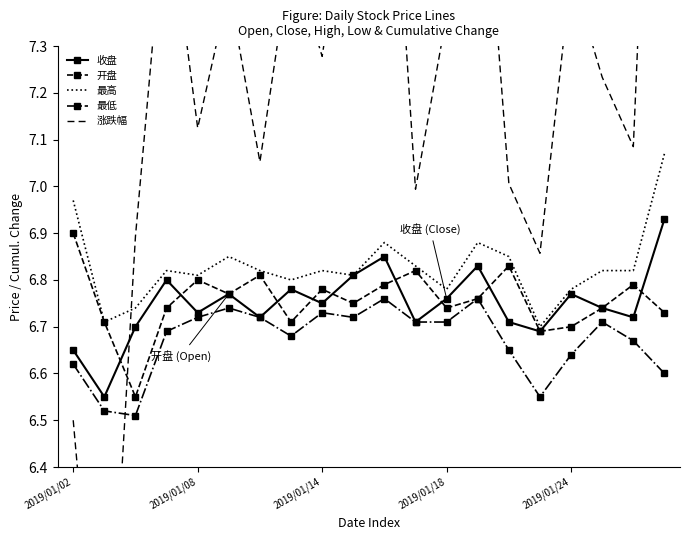

At which label does 开盘 reach its peak?

2019/01/02